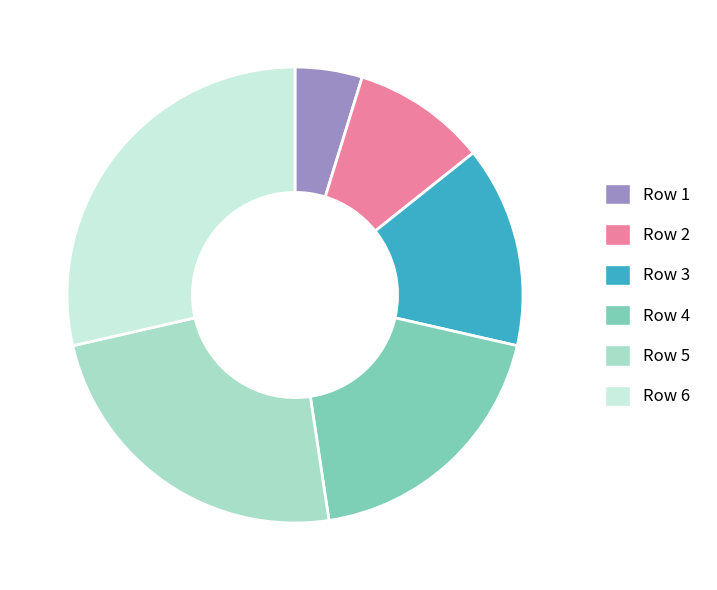

What is the ratio of the value at Row 6 to the value at Row 4?

1.5